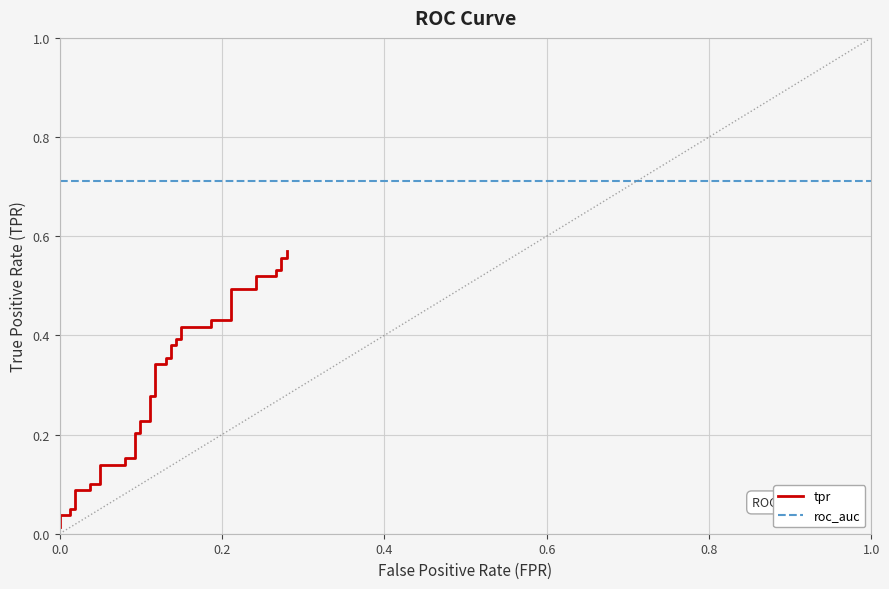

What is the difference between the second highest and minimum values?

0.5